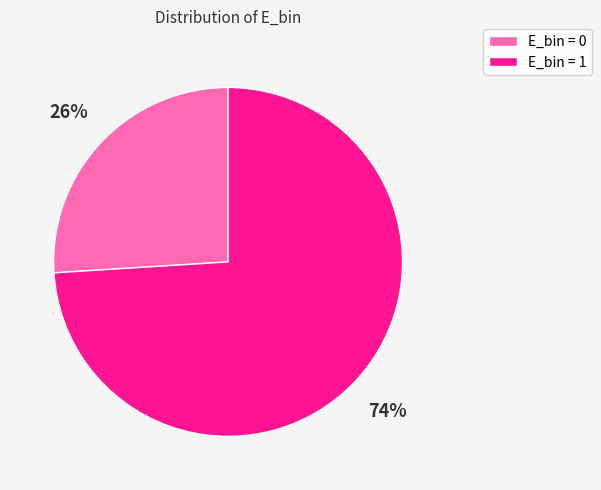

Does any single category account for the majority?

Yes